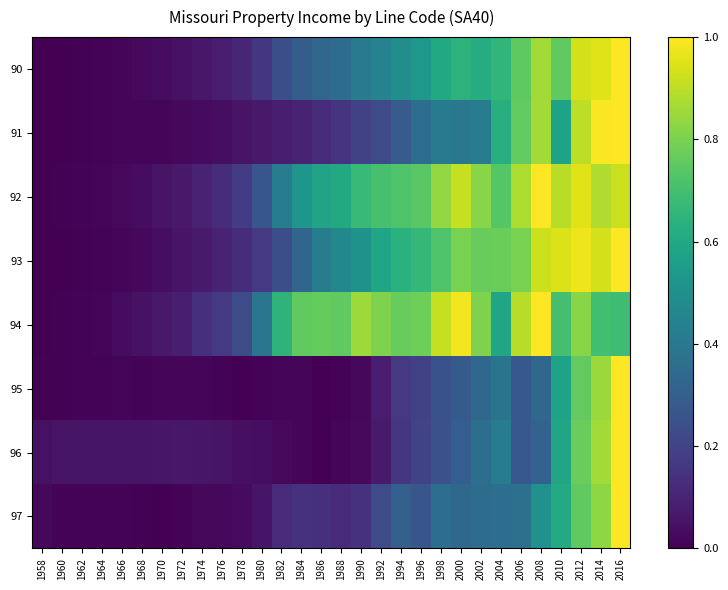

Reading left to right, list all the values displayed in this chart.

90: 1958=0.0	1960=0.0	1962=0.0	1964=0.0	1966=0.0	1968=0.0	1970=0.0	1972=0.0	1974=0.1	1976=0.1	1978=0.1	1980=0.2	1982=0.2	1984=0.3	1986=0.3	1988=0.4	1990=0.4	1992=0.4	1994=0.5	1996=0.5	1998=0.6	2000=0.6	2002=0.6	2004=0.7	2006=0.8	2008=0.9	2010=0.8	2012=0.9	2014=0.9	2016=1.0
91: 1958=0.0	1960=0.0	1962=0.0	1964=0.0	1966=0.0	1968=0.0	1970=0.0	1972=0.0	1974=0.0	1976=0.0	1978=0.1	1980=0.1	1982=0.1	1984=0.1	1986=0.1	1988=0.2	1990=0.2	1992=0.2	1994=0.3	1996=0.4	1998=0.4	2000=0.4	2002=0.4	2004=0.6	2006=0.8	2008=0.9	2010=0.6	2012=0.9	2014=1.0	2016=1.0
92: 1958=0.0	1960=0.0	1962=0.0	1964=0.0	1966=0.0	1968=0.0	1970=0.1	1972=0.1	1974=0.1	1976=0.1	1978=0.2	1980=0.3	1982=0.4	1984=0.5	1986=0.6	1988=0.6	1990=0.7	1992=0.7	1994=0.7	1996=0.7	1998=0.8	2000=0.9	2002=0.8	2004=0.7	2006=0.9	2008=1.0	2010=0.9	2012=1.0	2014=0.9	2016=0.9
93: 1958=0.0	1960=0.0	1962=0.0	1964=0.0	1966=0.0	1968=0.0	1970=0.0	1972=0.1	1974=0.1	1976=0.1	1978=0.1	1980=0.2	1982=0.2	1984=0.3	1986=0.4	1988=0.5	1990=0.5	1992=0.6	1994=0.6	1996=0.7	1998=0.7	2000=0.8	2002=0.8	2004=0.8	2006=0.8	2008=0.9	2010=0.9	2012=1.0	2014=0.9	2016=1.0
94: 1958=0.0	1960=0.0	1962=0.0	1964=0.0	1966=0.0	1968=0.0	1970=0.1	1972=0.1	1974=0.1	1976=0.2	1978=0.2	1980=0.4	1982=0.7	1984=0.8	1986=0.8	1988=0.8	1990=0.9	1992=0.8	1994=0.8	1996=0.8	1998=0.9	2000=1.0	2002=0.8	2004=0.6	2006=0.9	2008=1.0	2010=0.7	2012=0.8	2014=0.7	2016=0.7
95: 1958=0.0	1960=0.0	1962=0.0	1964=0.0	1966=0.0	1968=0.0	1970=0.0	1972=0.0	1974=0.0	1976=0.0	1978=0.0	1980=0.0	1982=0.0	1984=0.0	1986=0.0	1988=0.0	1990=0.0	1992=0.1	1994=0.2	1996=0.2	1998=0.3	2000=0.3	2002=0.3	2004=0.4	2006=0.3	2008=0.3	2010=0.6	2012=0.8	2014=0.8	2016=1.0
96: 1958=0.0	1960=0.1	1962=0.1	1964=0.1	1966=0.1	1968=0.1	1970=0.1	1972=0.1	1974=0.1	1976=0.1	1978=0.0	1980=0.0	1982=0.0	1984=0.0	1986=0.0	1988=0.0	1990=0.0	1992=0.1	1994=0.2	1996=0.2	1998=0.2	2000=0.3	2002=0.4	2004=0.4	2006=0.3	2008=0.3	2010=0.6	2012=0.8	2014=0.9	2016=1.0
97: 1958=0.0	1960=0.0	1962=0.0	1964=0.0	1966=0.0	1968=0.0	1970=0.0	1972=0.0	1974=0.0	1976=0.0	1978=0.0	1980=0.1	1982=0.1	1984=0.1	1986=0.1	1988=0.1	1990=0.1	1992=0.2	1994=0.3	1996=0.3	1998=0.4	2000=0.3	2002=0.4	2004=0.4	2006=0.4	2008=0.5	2010=0.6	2012=0.8	2014=0.8	2016=1.0